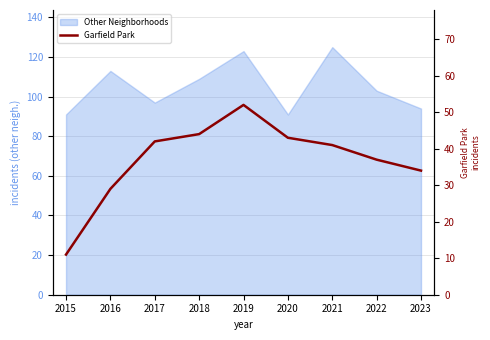

List the labels in order of value, smallest first.

2015, 2016, 2023, 2022, 2021, 2017, 2020, 2018, 2019